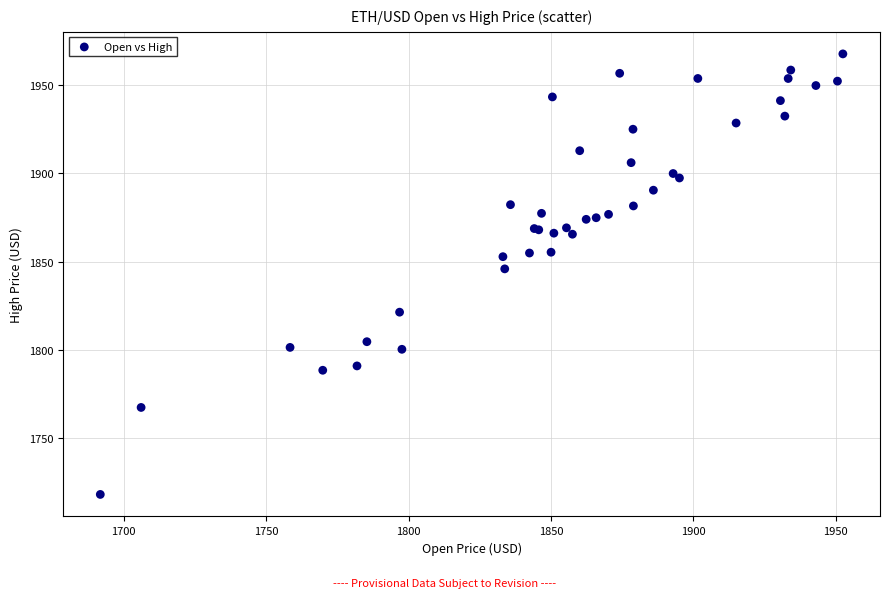

What Y value in the scatter plot is closest to 1842?

1845.9